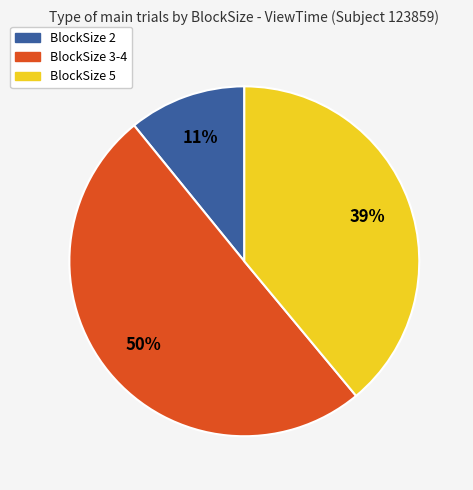

To the nearest percent, what is the difference between the largest and smallest slice percentages?

39%